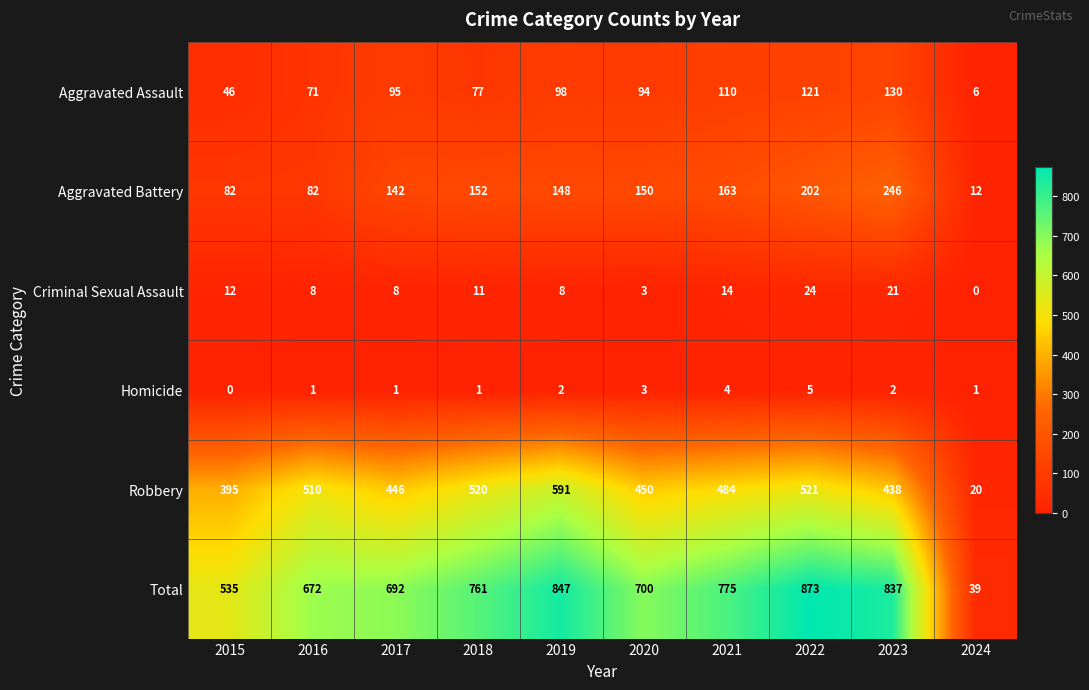

Rank the series at 2016 from lowest to highest value.

Homicide, Criminal Sexual Assault, Aggravated Assault, Aggravated Battery, Robbery, Total